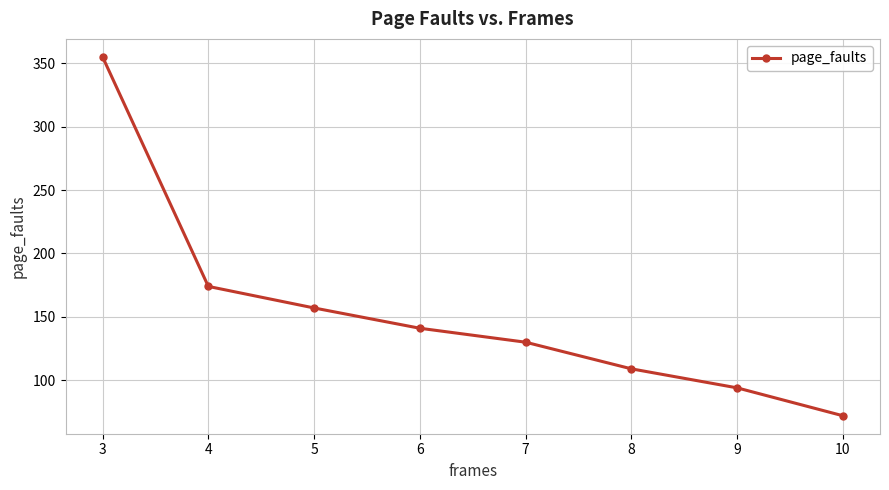

What is the change in value from 8 to 9?

-15